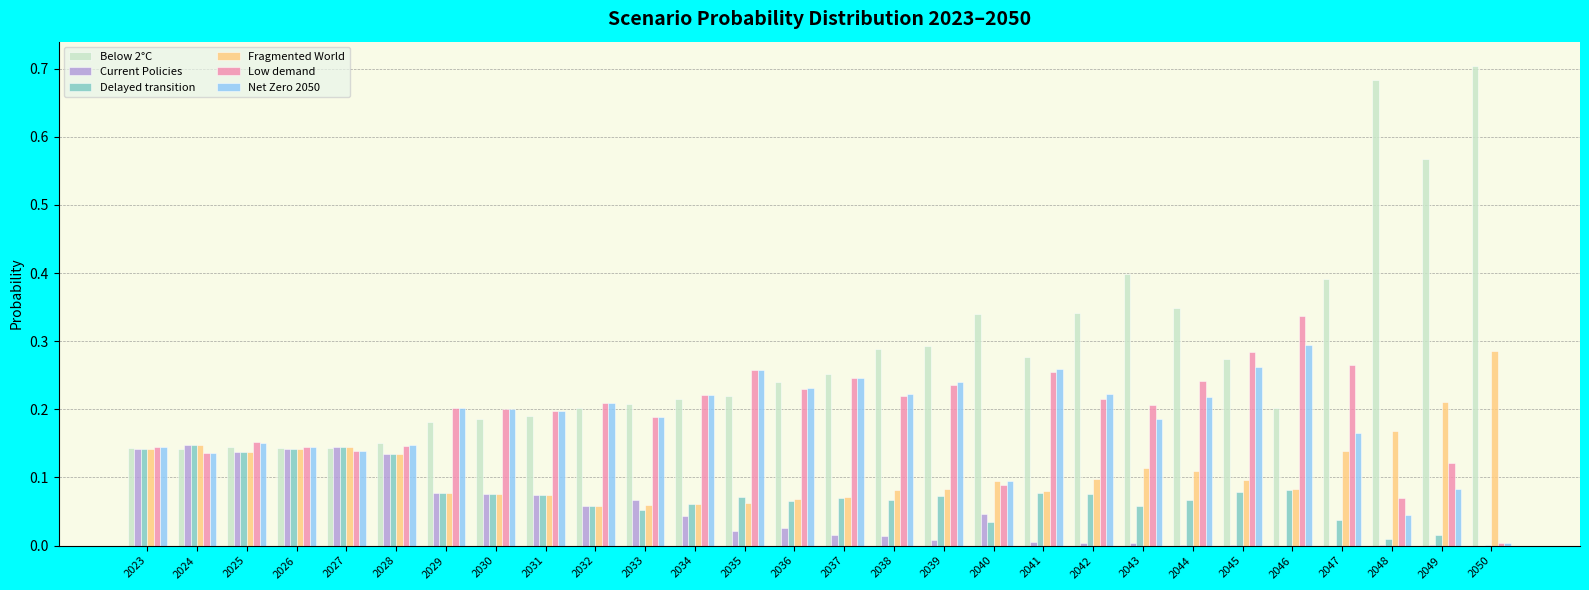

Which series has the largest total across all categories?

Below 2°C